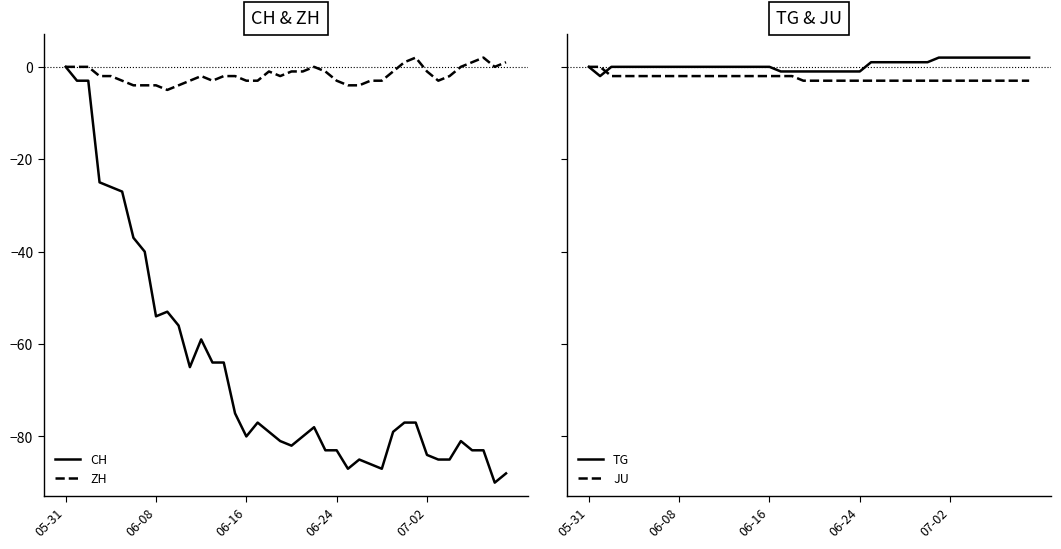

Is the value of CH at 06-16 greater than the value of JU at 29?

No